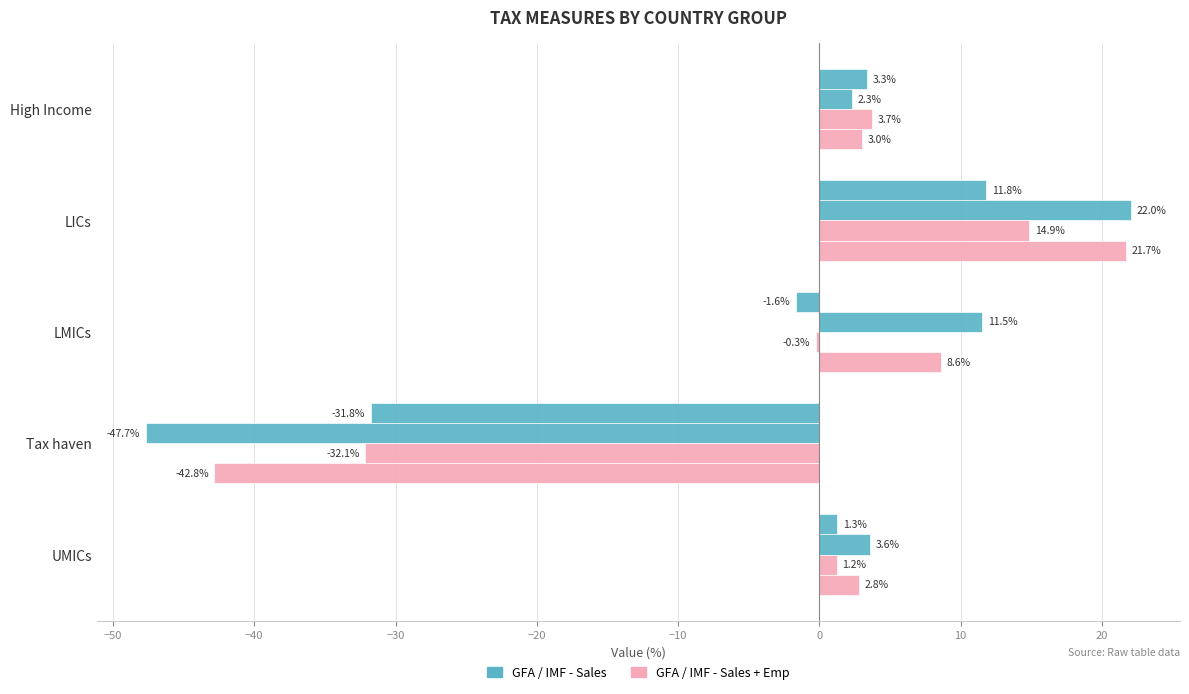

How many categories are shown in the chart?

5